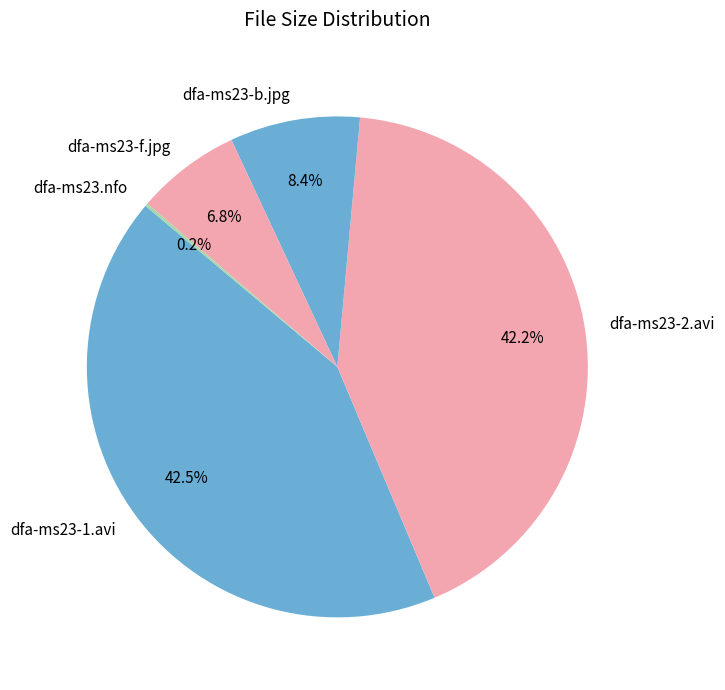

How much of the chart is everything except dfa-ms23-f.jpg?

93.2%